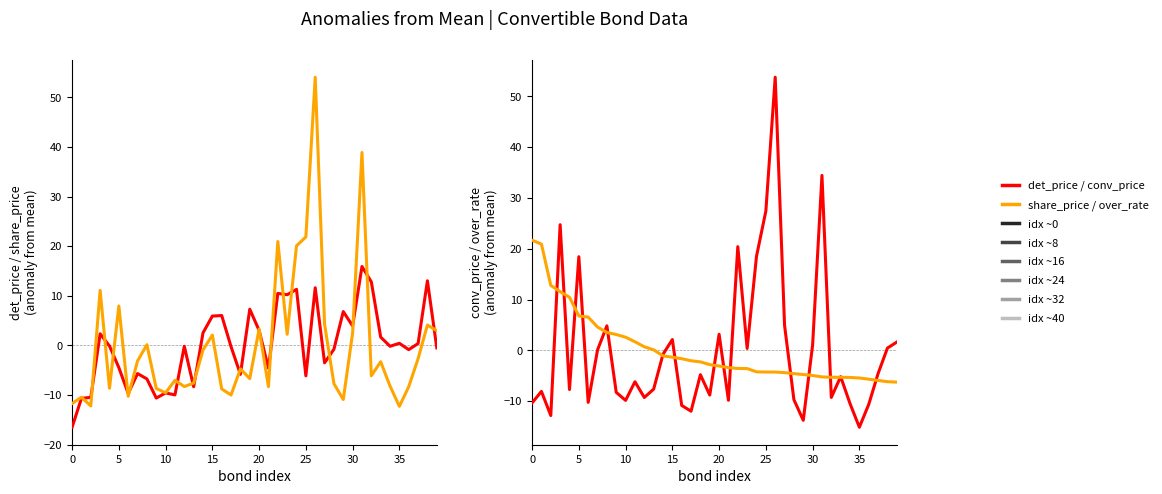

Is it true that over_rate (×30) equals -1.5 at 21?

False